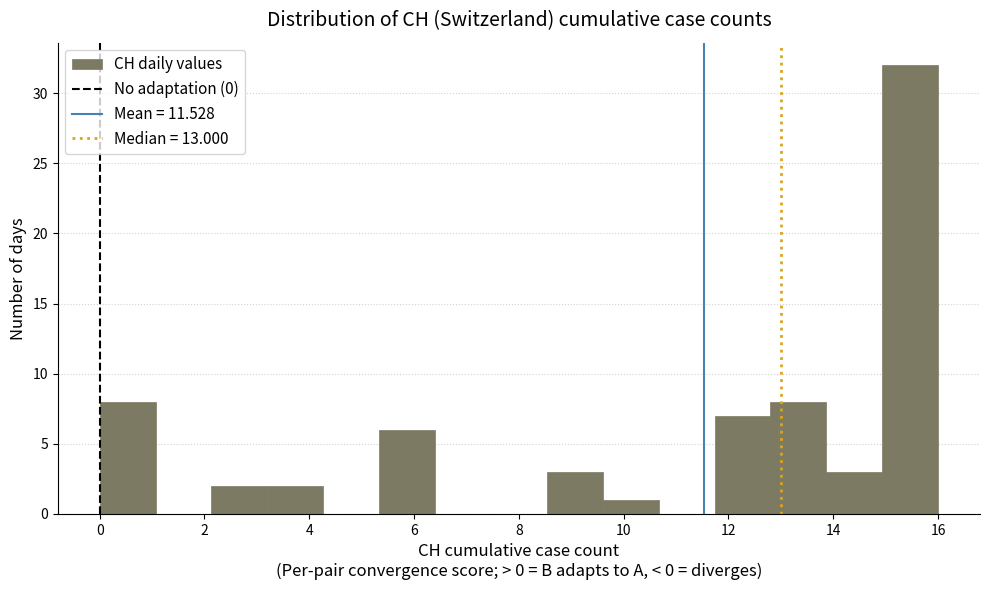

Reading left to right, transcribe this chart: for each bar, give the range it covers on the x-axis and its height. Neither the bar edges nor the heights are printed on the chart, so give them approximately, as read against the axes.

0.0 to 1.0: 8
1.0 to 2.2: 0
2.2 to 3.2: 2
3.2 to 4.2: 2
4.2 to 5.4: 0
5.4 to 6.4: 6
6.4 to 7.4: 0
7.4 to 8.6: 0
8.6 to 9.6: 3
9.6 to 10.6: 1
10.6 to 11.8: 0
11.8 to 12.8: 7
12.8 to 13.8: 8
13.8 to 15.0: 3
15.0 to 16.0: 32